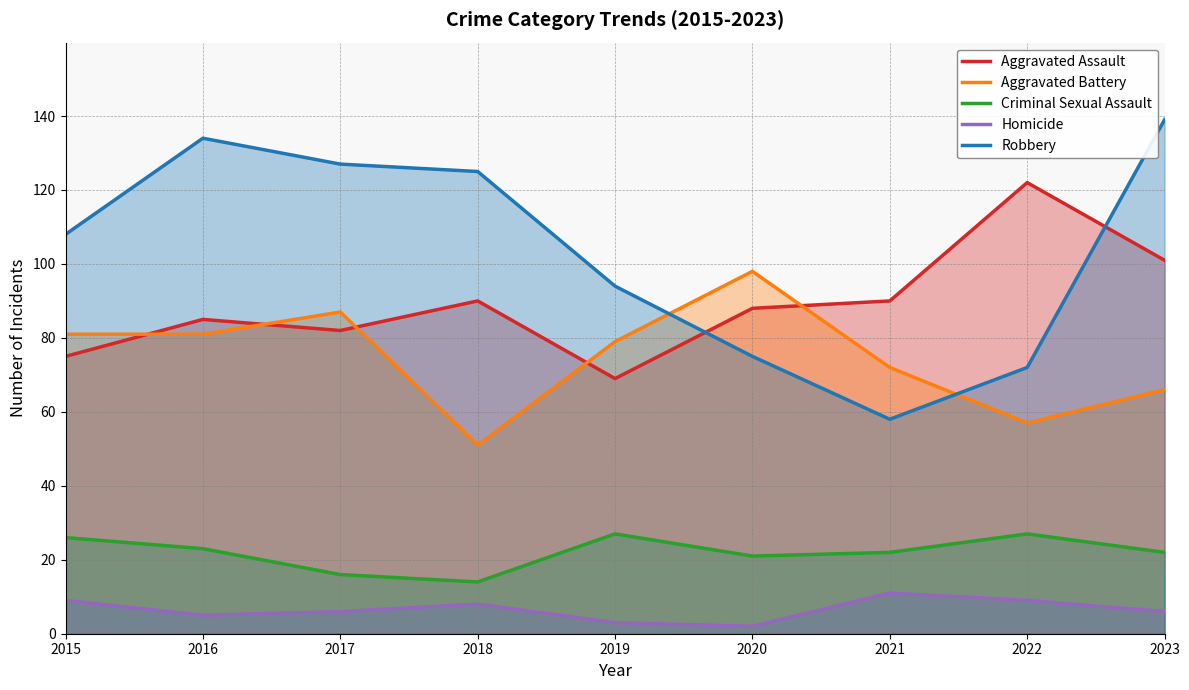

The Homicide series shows 9 at 2015. True or false?

True